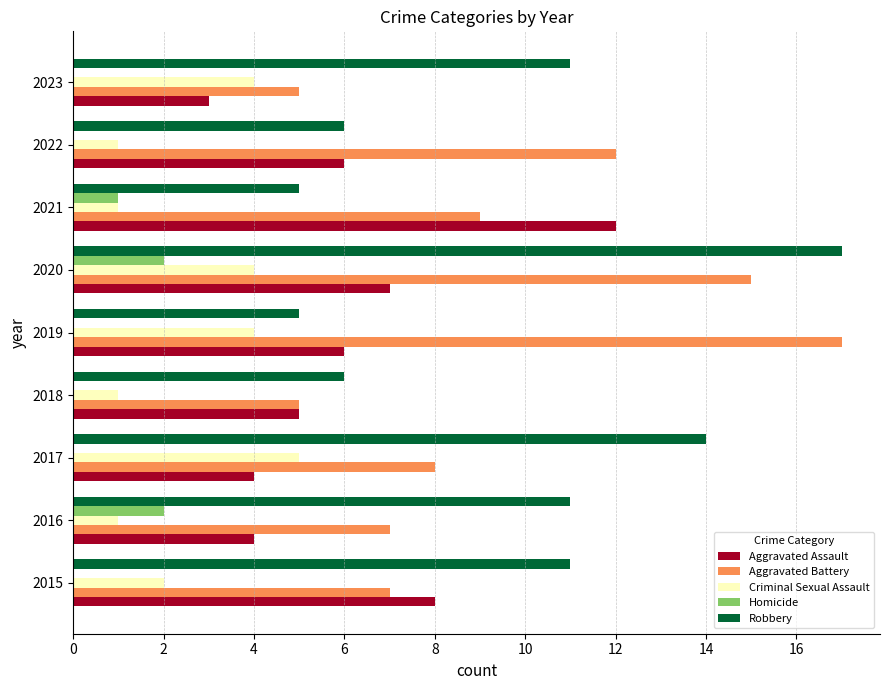

Which series changed the most between 2019 and 2020?

Robbery